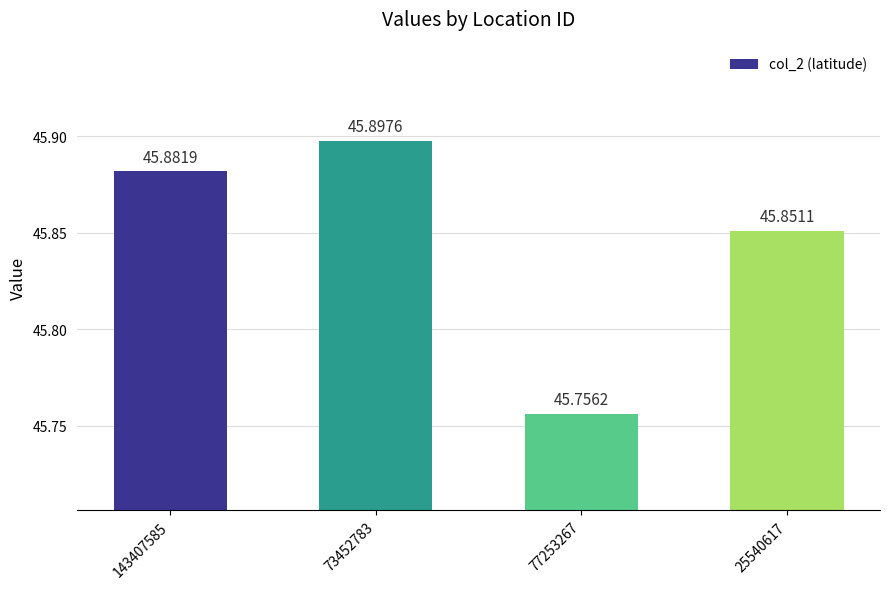

True or false: the data shows 63.8 at 77253267.

False